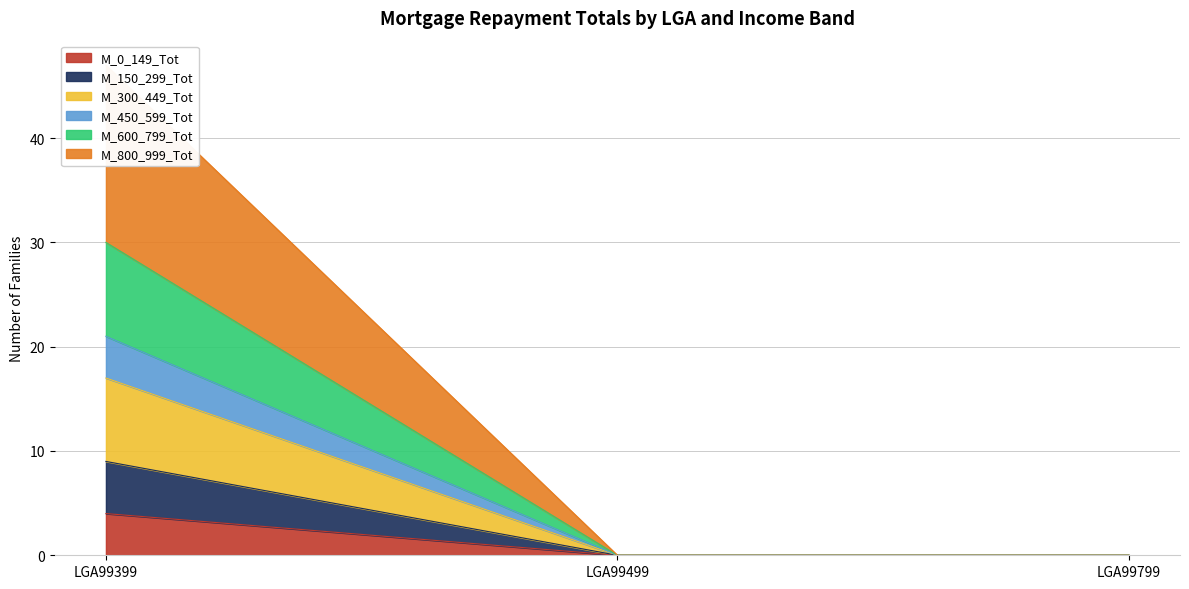

How many lines are shown in the chart?

6